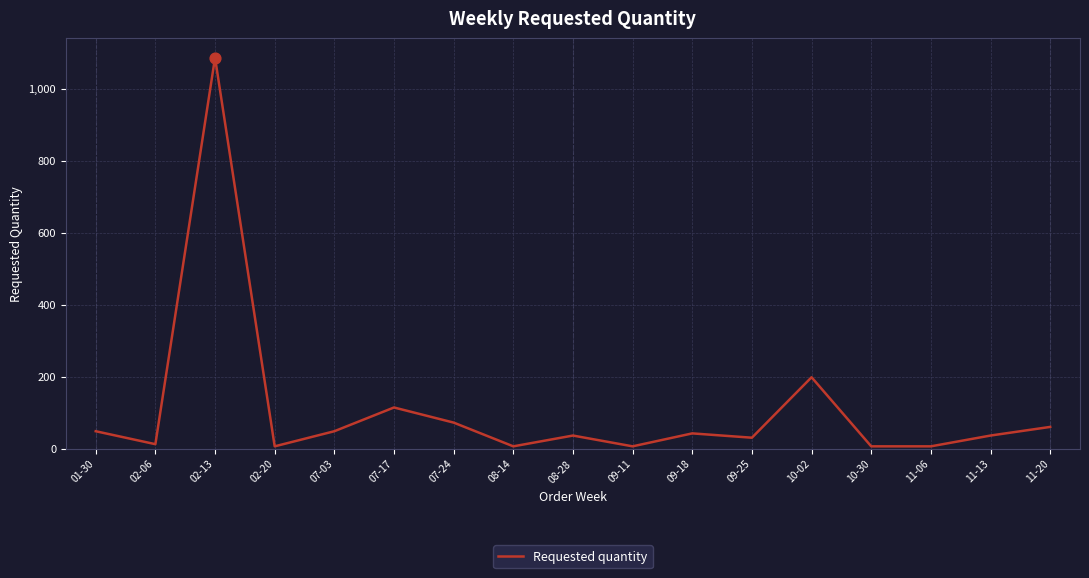

What is the ratio of the value at 07-24 to the value at 11-06?

12.0